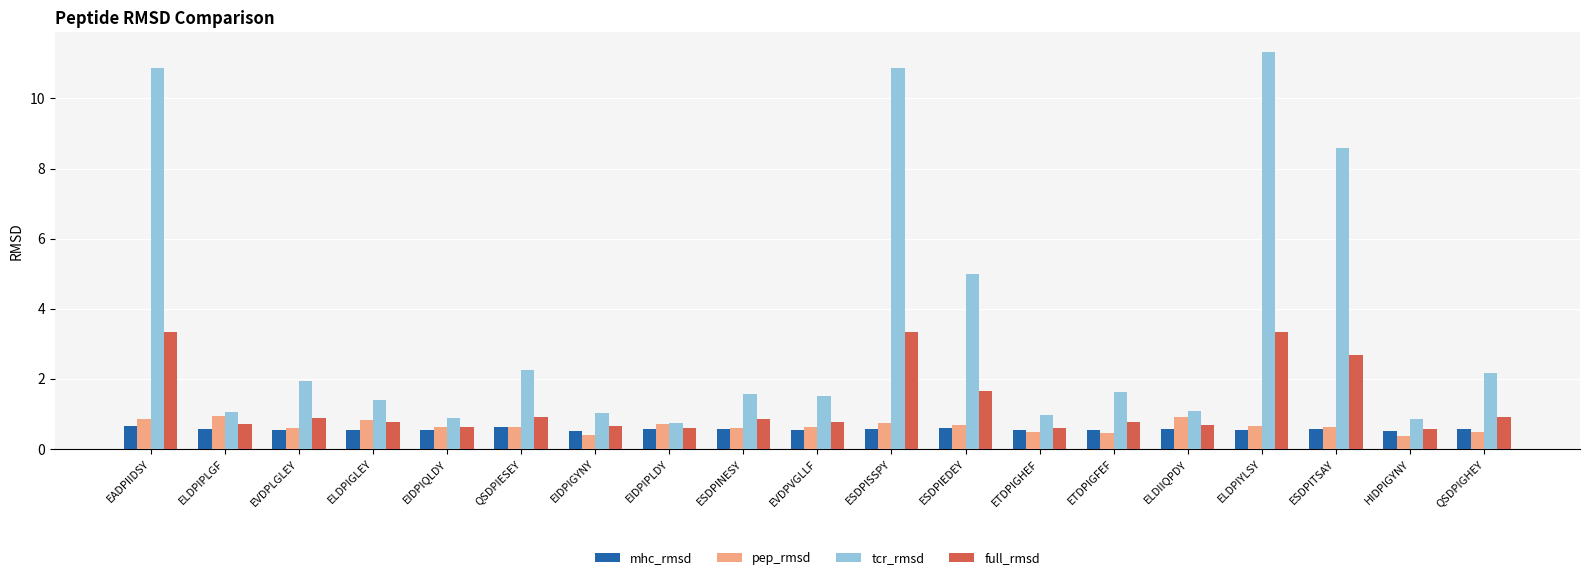

What is the difference between the highest and lowest values at ELDPIYLSY?

10.8